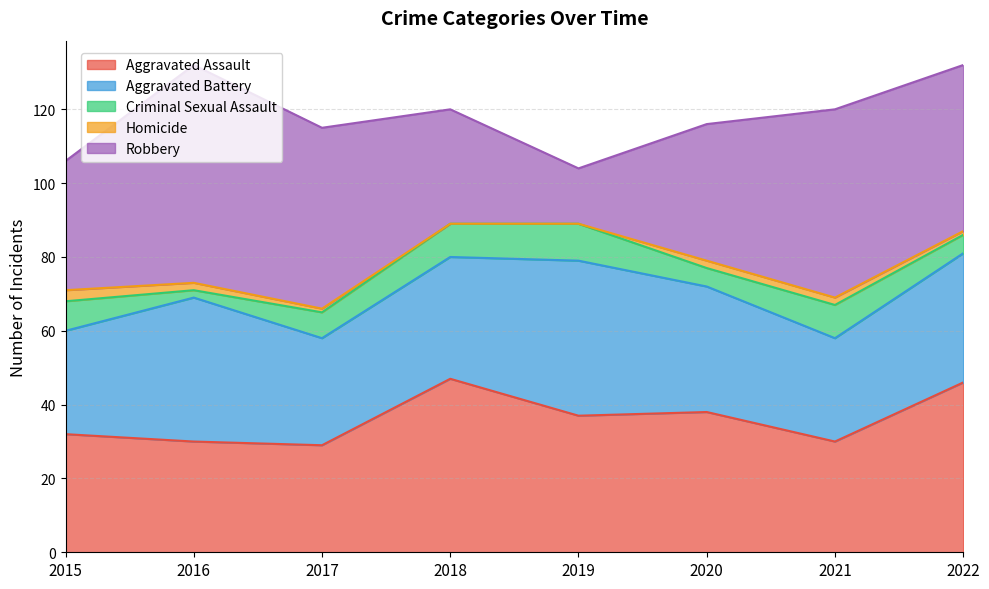

What is the difference between the second highest and second lowest values in the Aggravated Battery series?

11